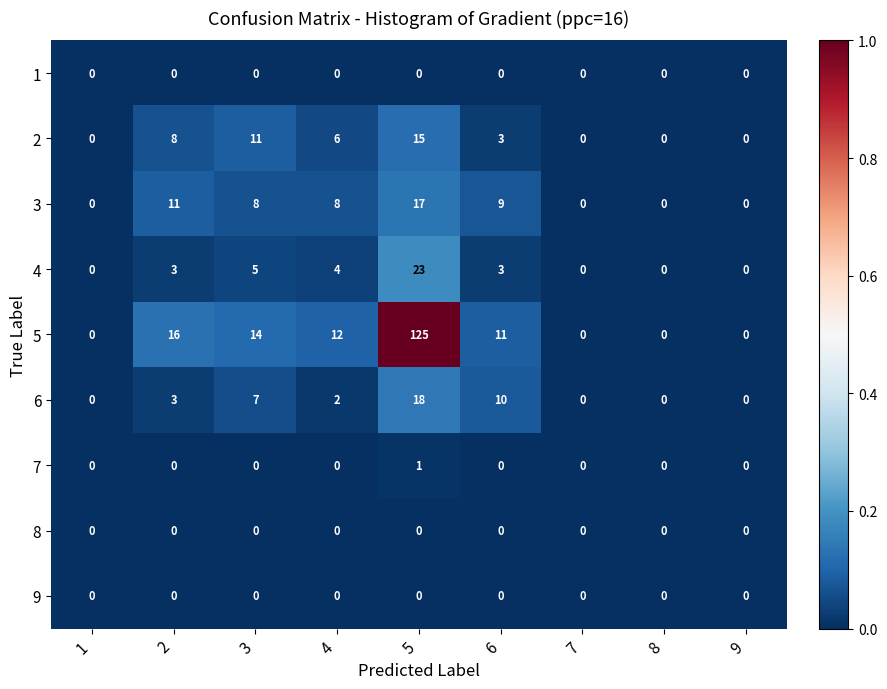

Between 2 and 7, which series saw the biggest shift?

5